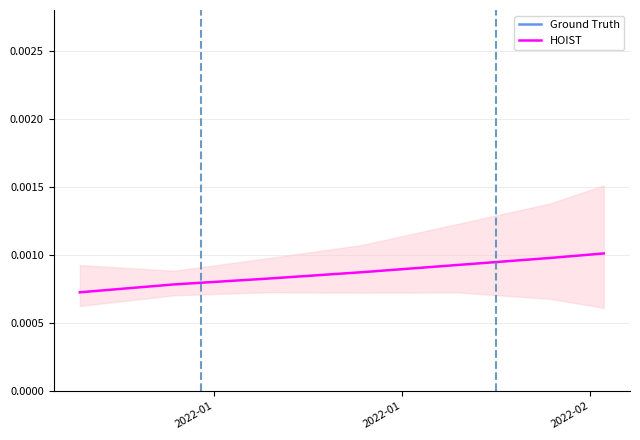

What is the label of the 5th point from the right?

2022-02